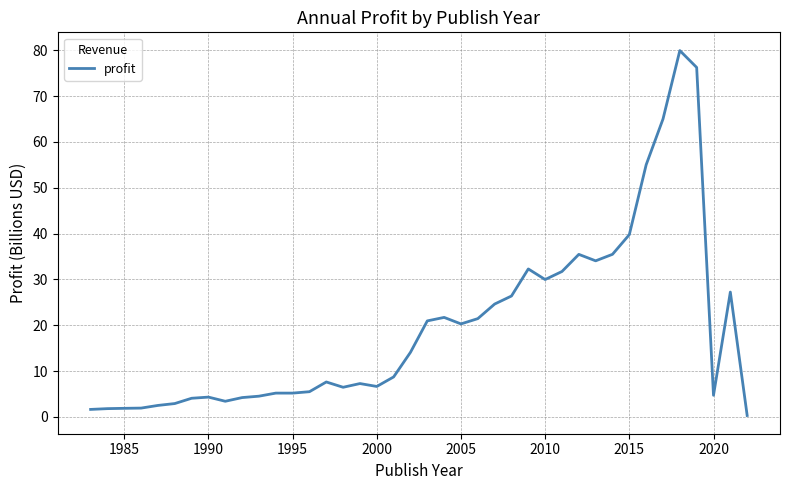

What is the difference between the maximum and minimum values?

79.6